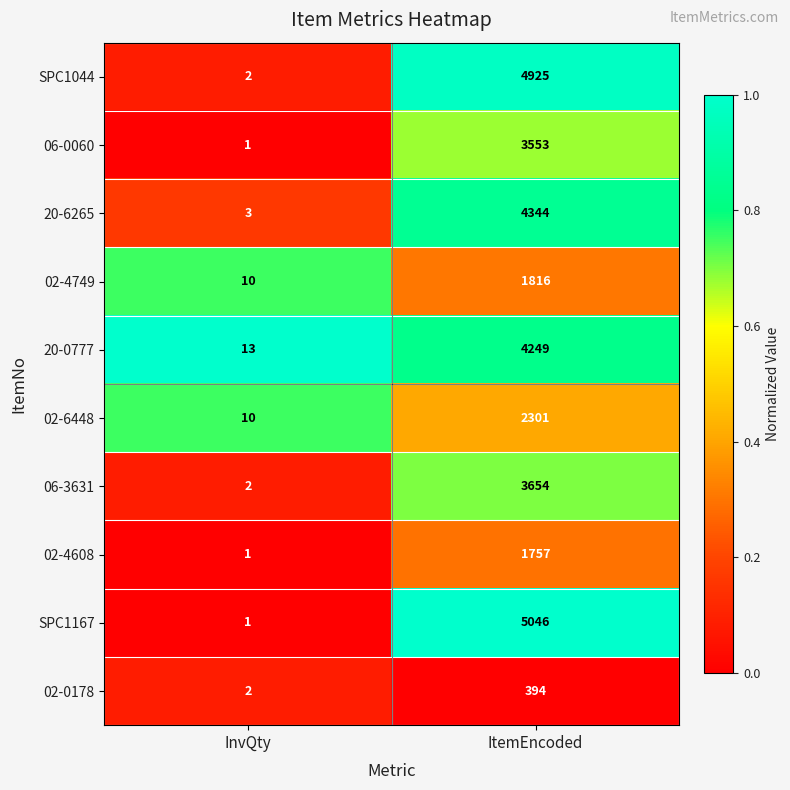

The value of 02-4608 at ItemEncoded is 2926. True or false?

False